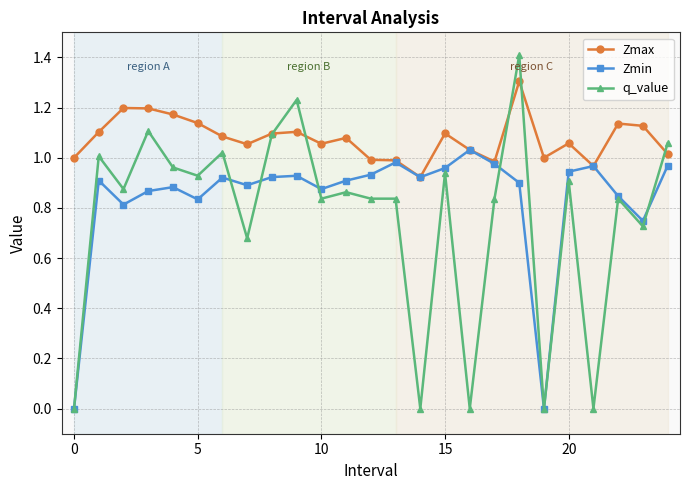

List the series in order of their peak value, highest first.

q_value, Zmax, Zmin